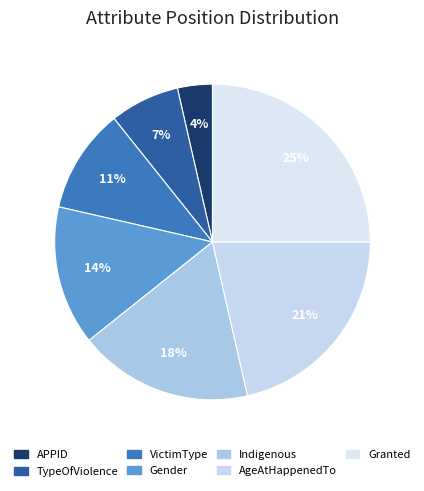

Combined, do VictimType and Indigenous account for over 50%?

No